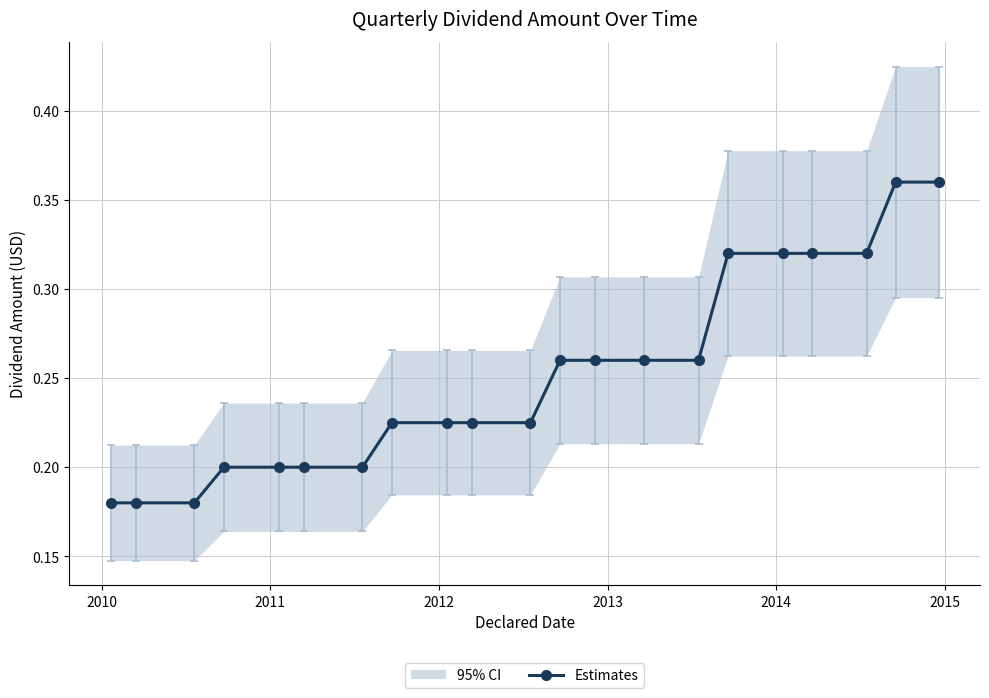

Count the Estimates values in the range 0 to 1.

21